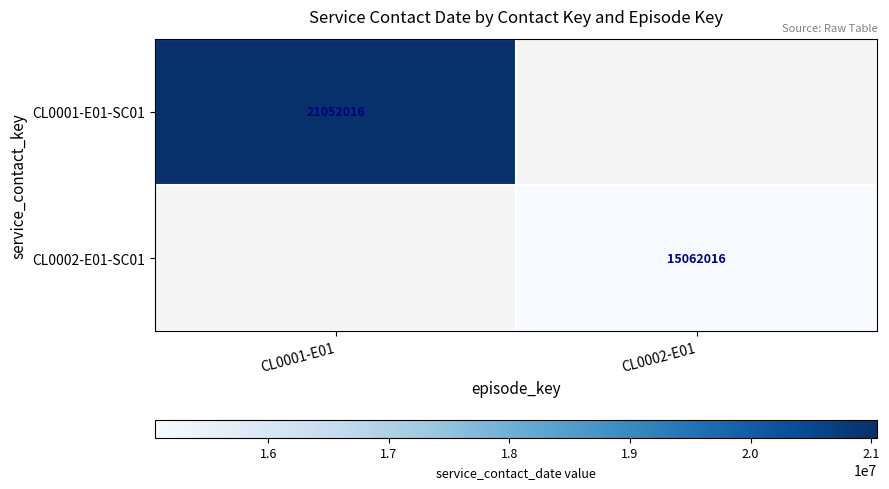

The value of CL0002-E01-SC01 at CL0002-E01 is 24954001. True or false?

False